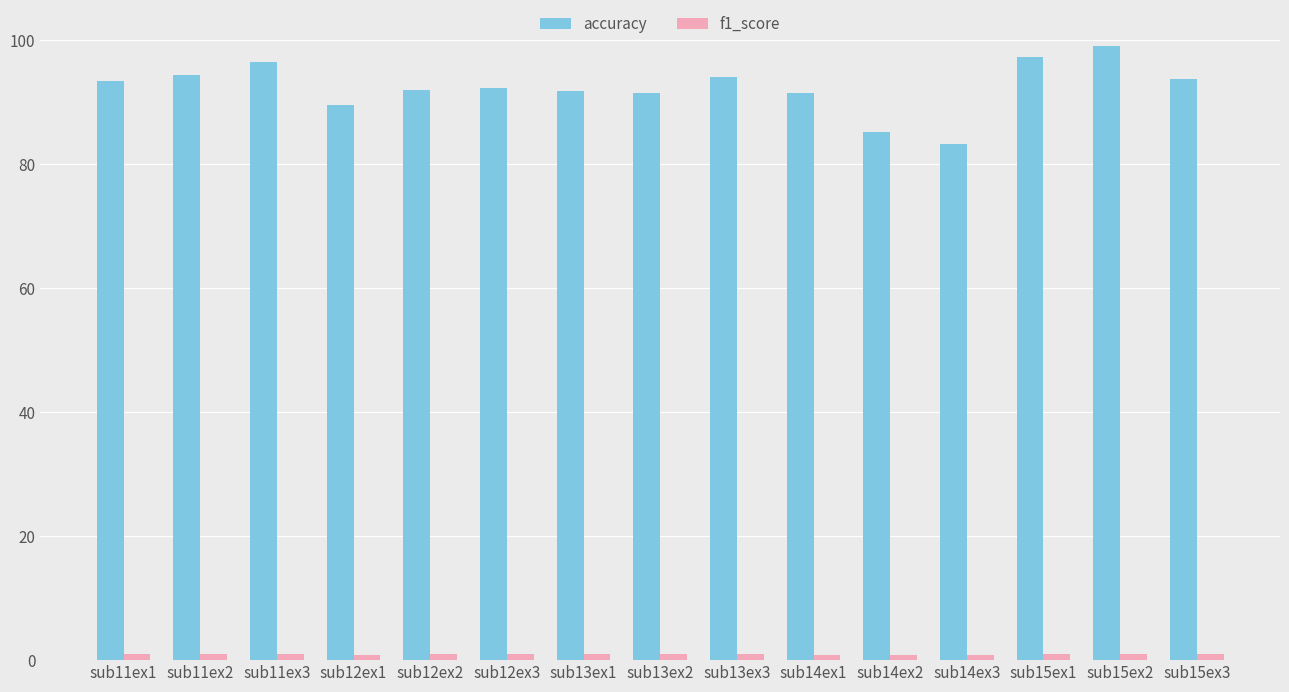

Which series has the largest range (max minus min)?

accuracy